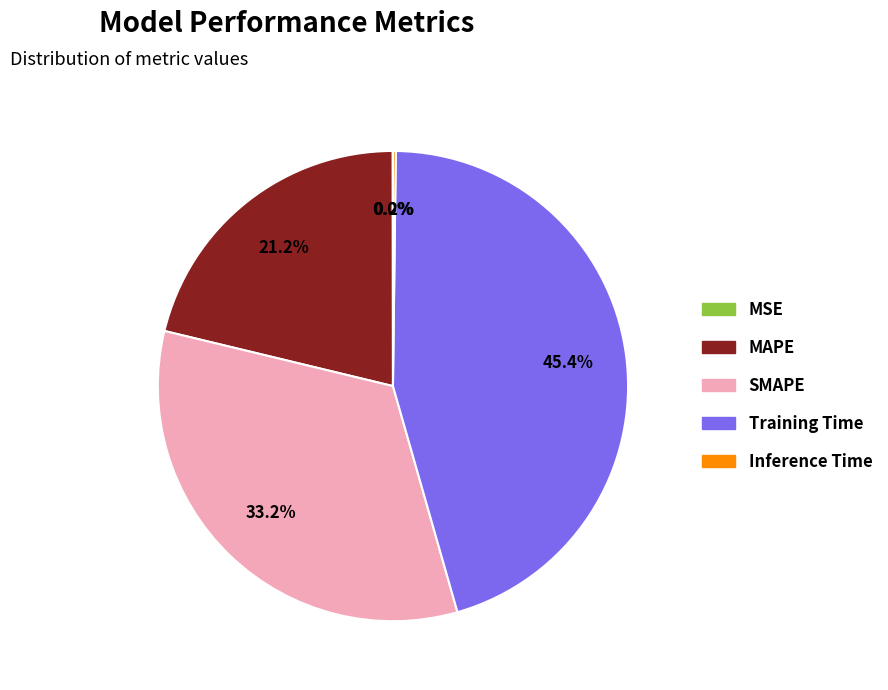

Does any single category account for the majority?

No